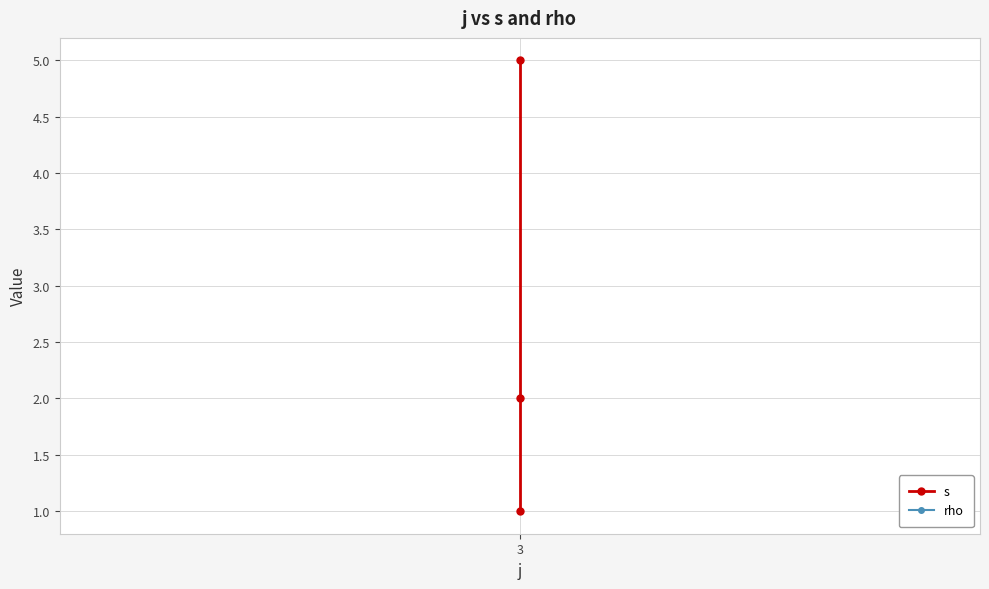

Reading right to left, transcribe all the data shown in this chart.

s: 2=5	1=2	3=1
rho: 2=1	1=1	3=1